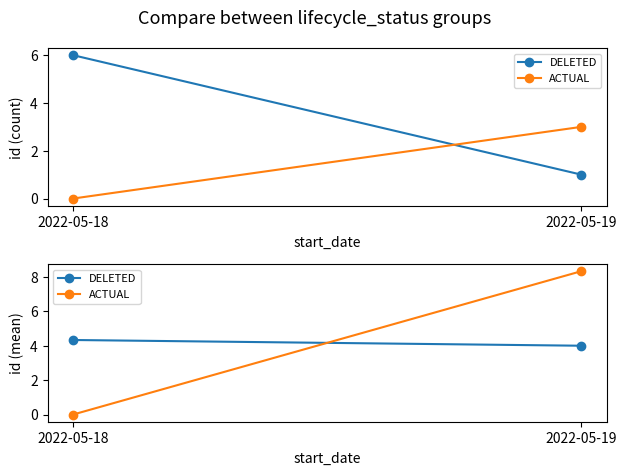

Is it true that ACTUAL equals 4.8 at 2022-05-19?

False